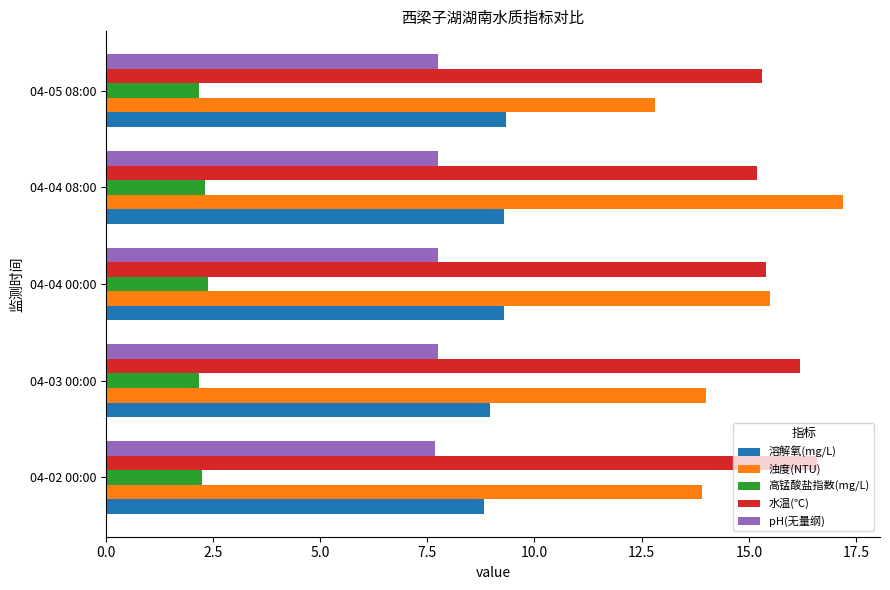

True or false: 水温(℃) has a value of 29.2 at 04-03 00:00.

False